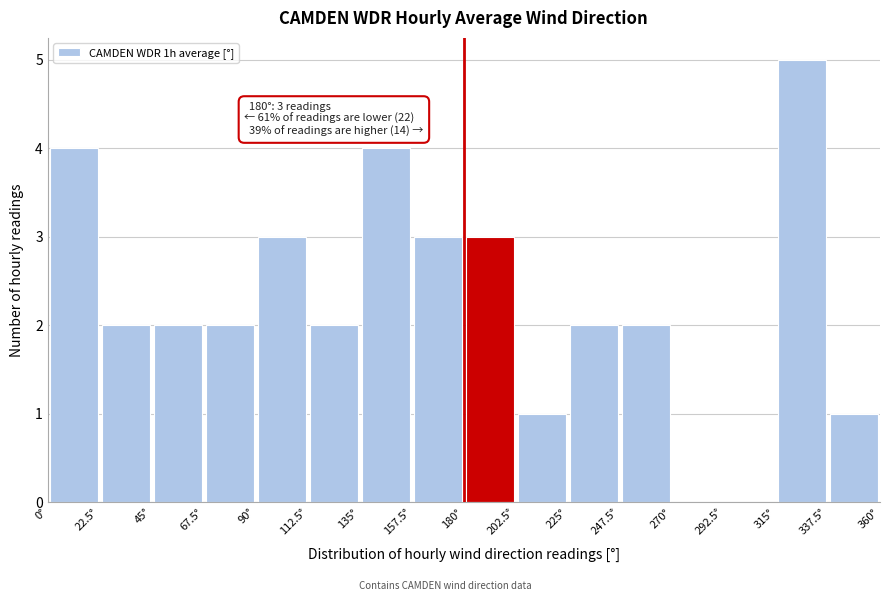

Over which range of the x-axis is the bar tallest?

315.0 to 337.5